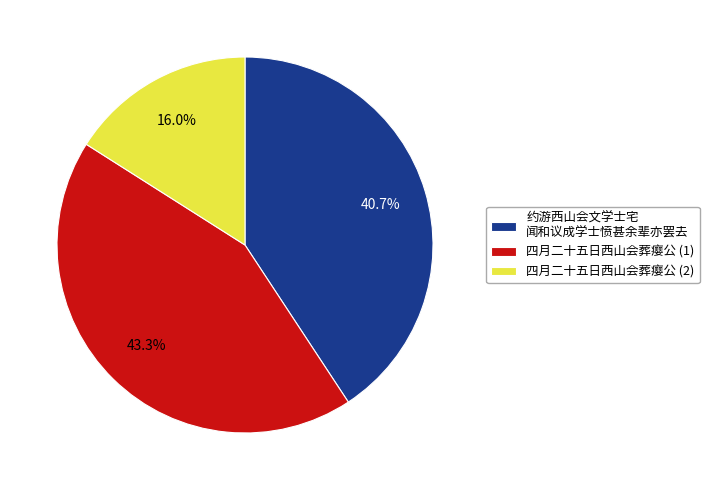

Count the number of slices in the pie.

3